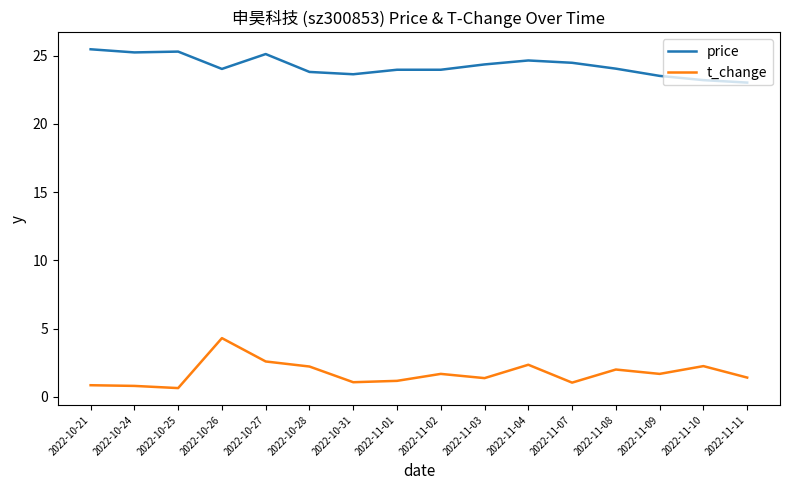

Is it true that t_change equals 0.8 at 2022-10-24?

True